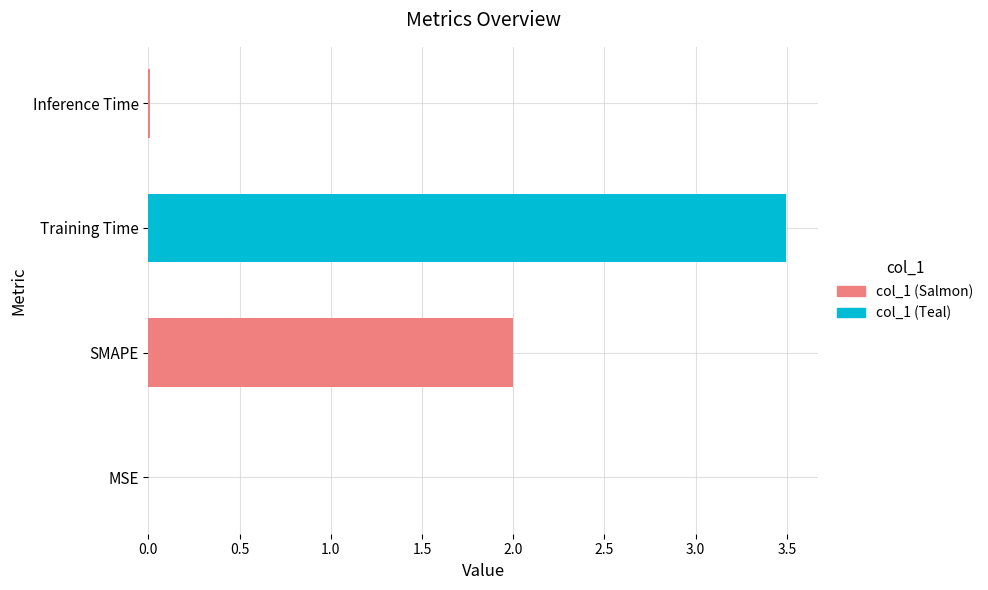

What is the sum of all values?

5.5